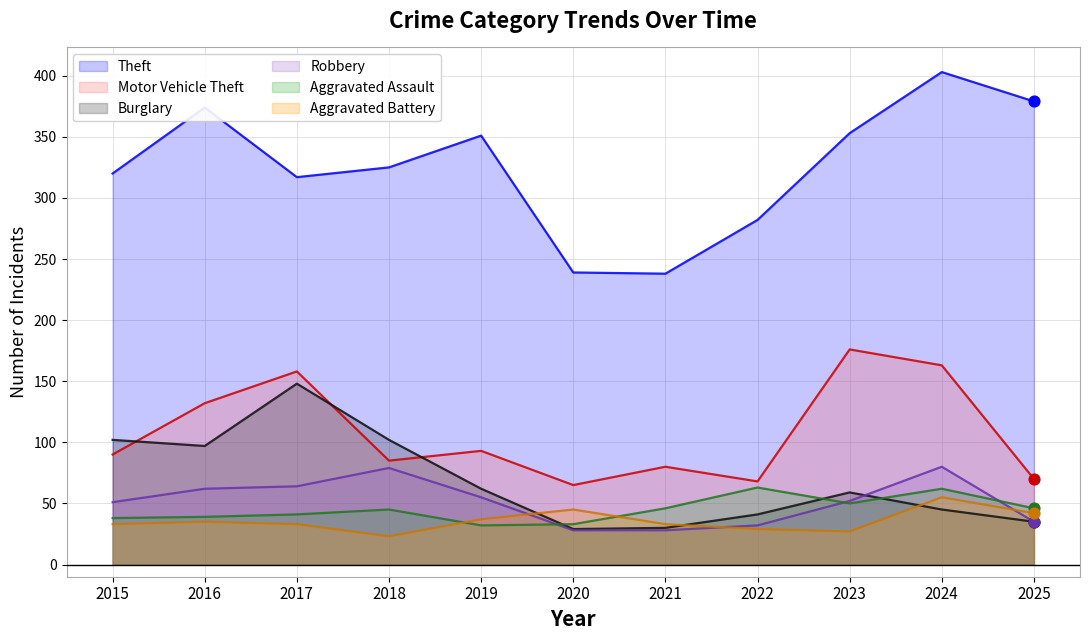

At how many categories does at least one series exceed 212?

11